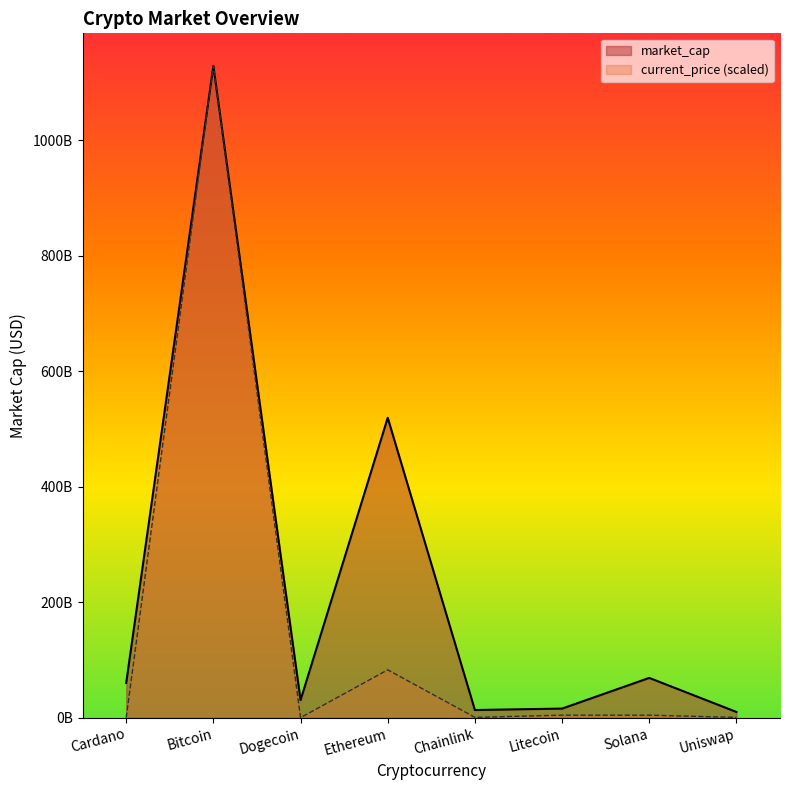

What is the difference between the maximum and minimum values?

1128259172816.6